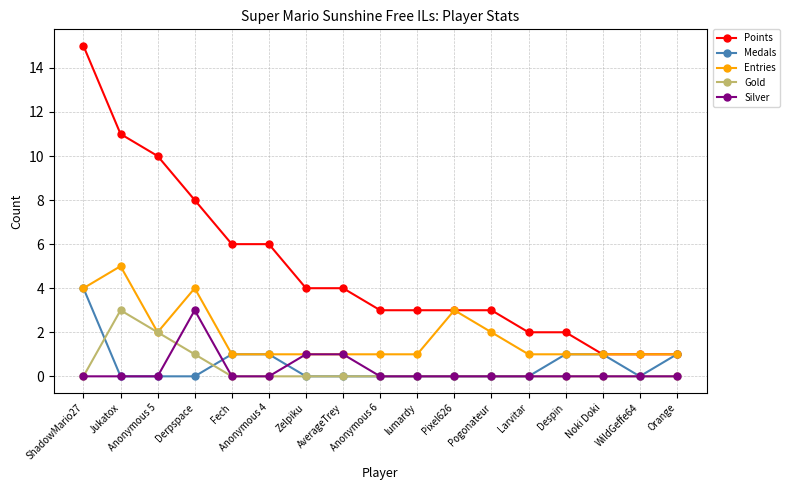

What is the label of the 5th point from the right?

Larvitar